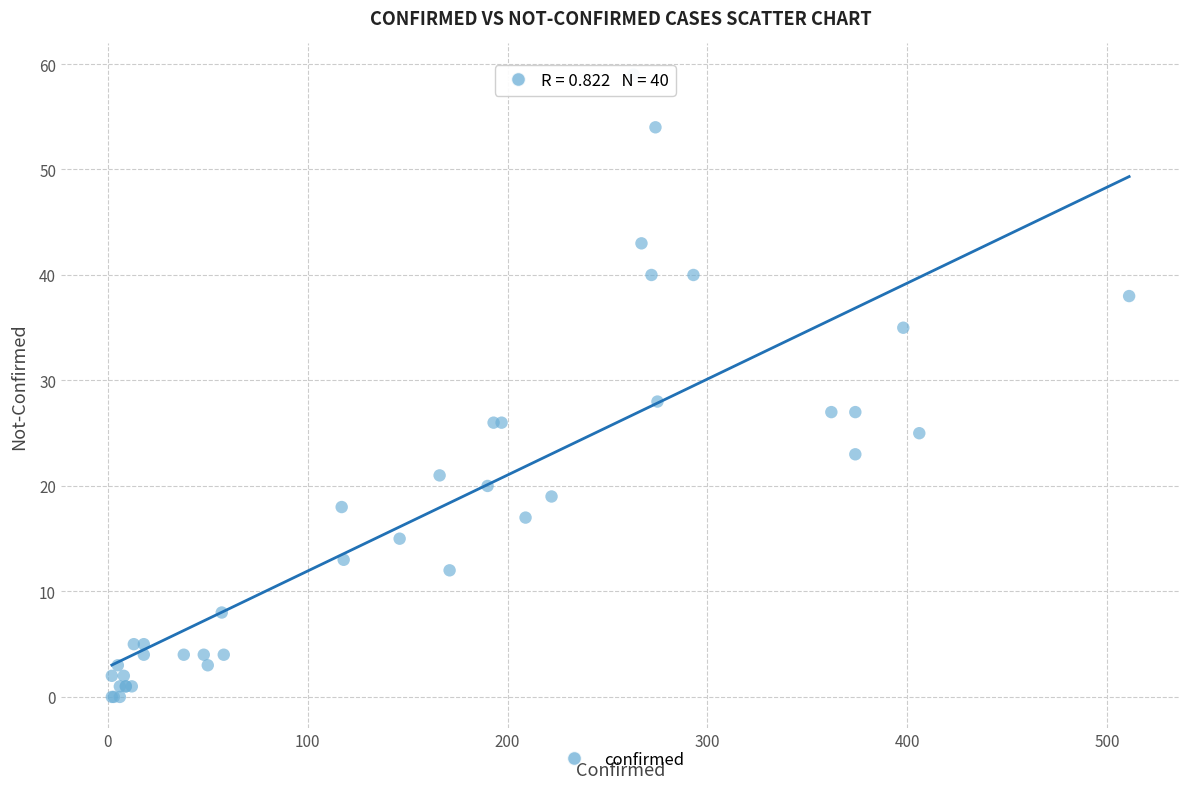

What Y value in the scatter plot is closest to 29?

28